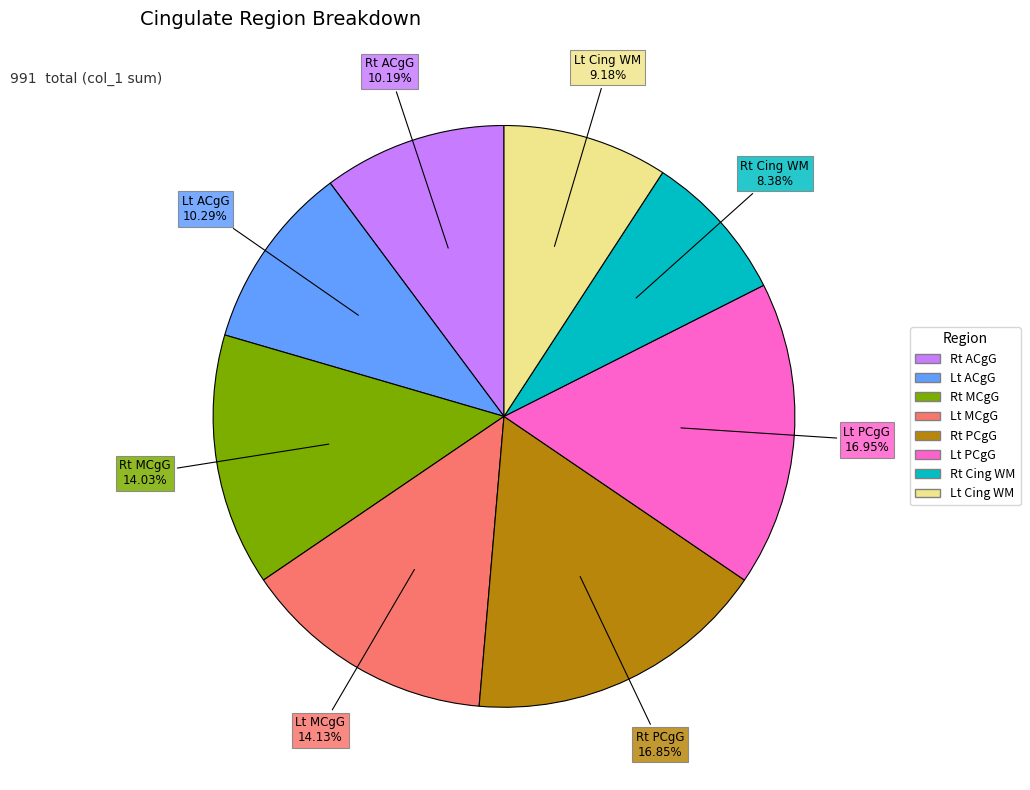

To the nearest percent, what is the difference between the largest and smallest slice percentages?

9%